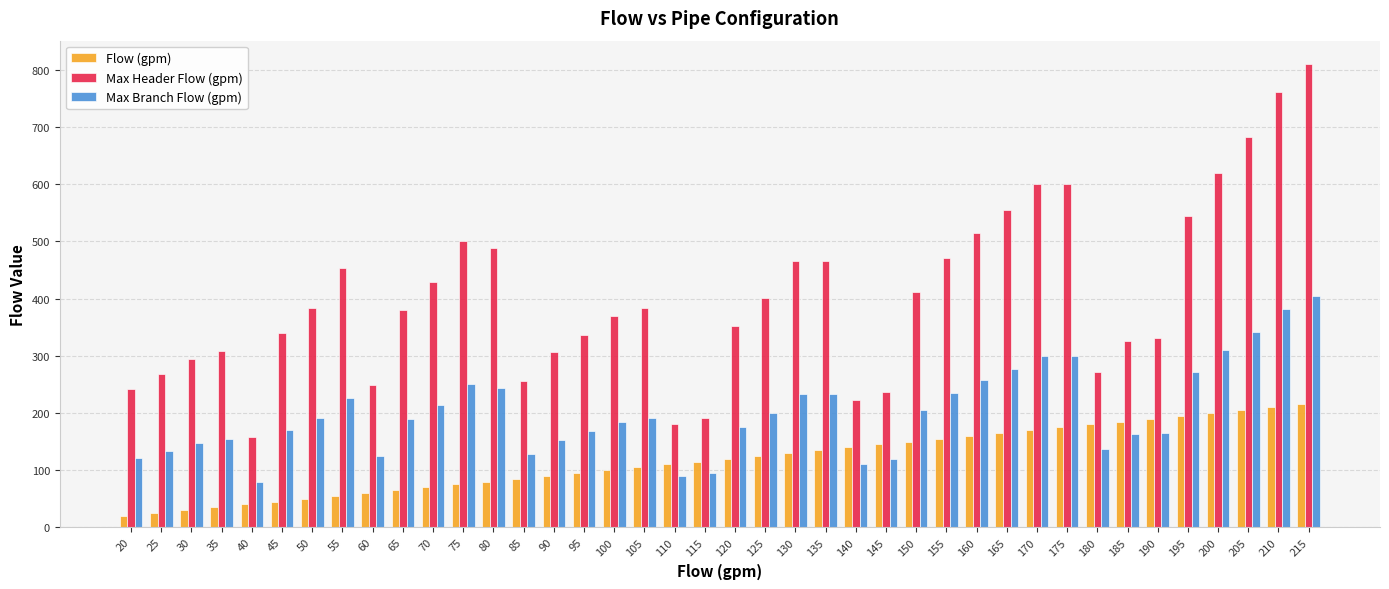

What is the greatest value displayed?

810.2